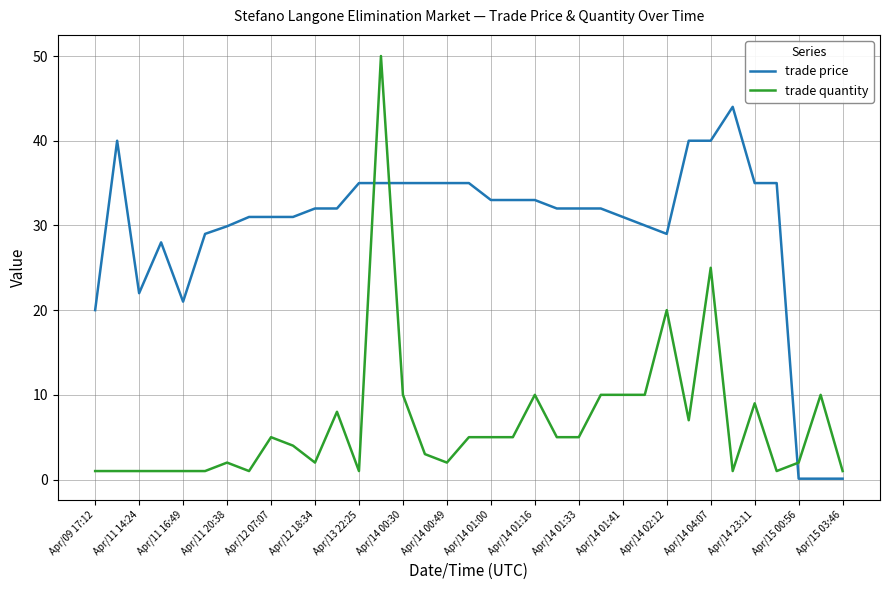

List the series in order of their overall mean, highest first.

trade price, trade quantity